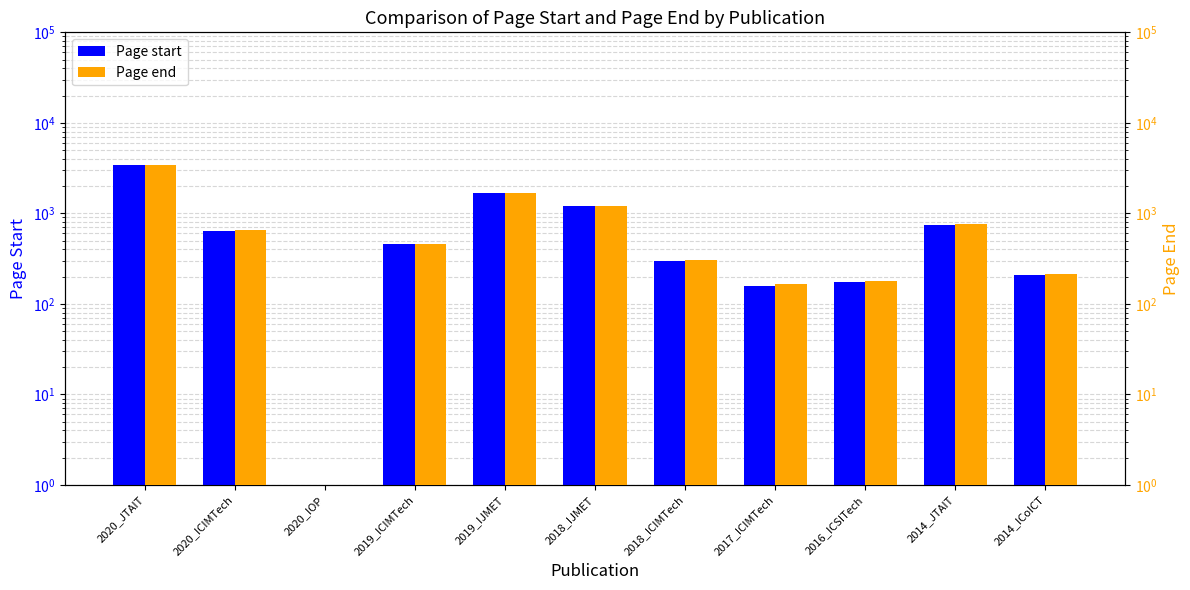

Read the Page end value at 2020_ICIMTech.

648